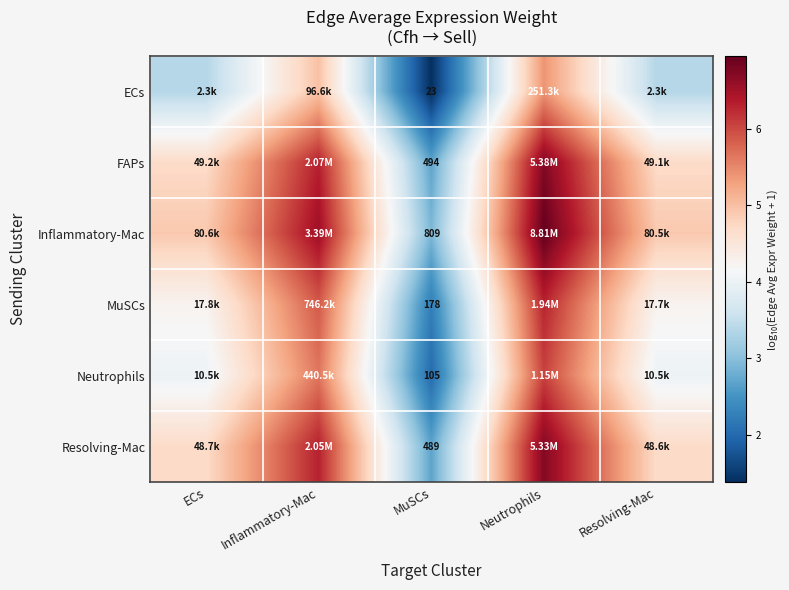

At MuSCs, list the series in order from smallest to largest.

ECs, Neutrophils, MuSCs, Resolving-Mac, FAPs, Inflammatory-Mac